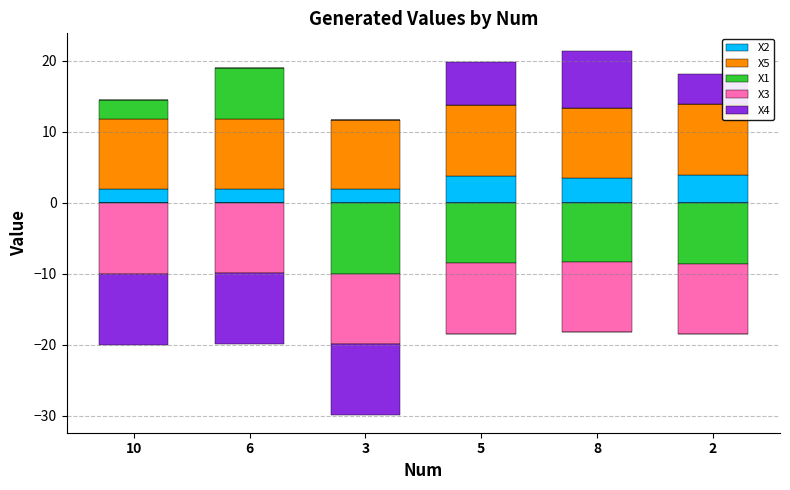

Are the bars horizontal?

No